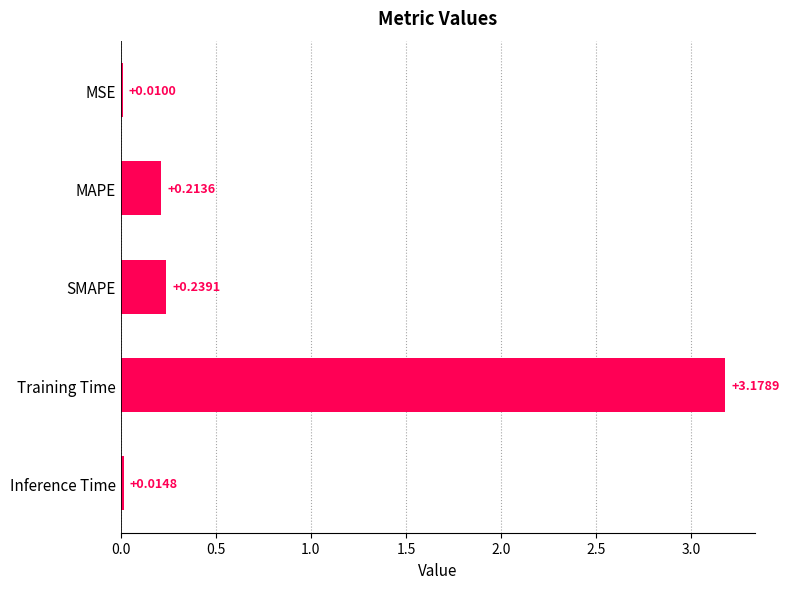

At which label is the value closest to 1?

SMAPE